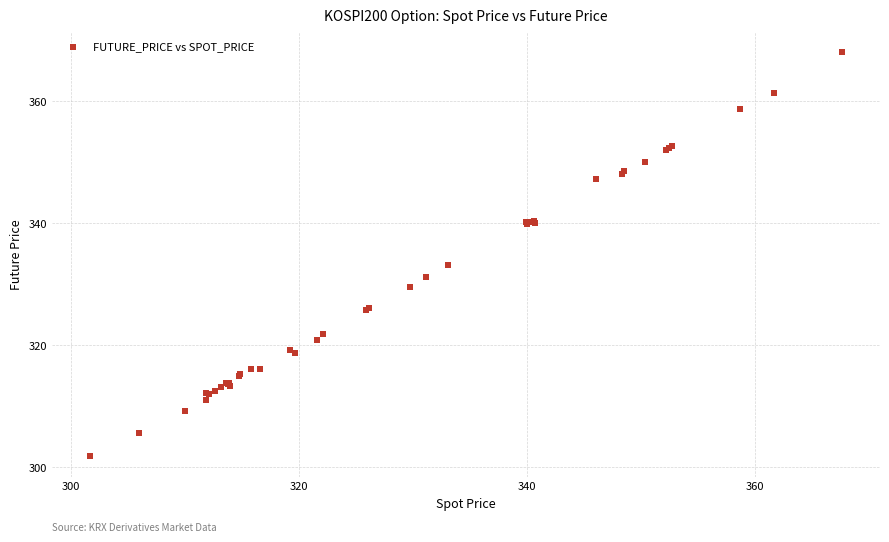

What Y value in the scatter plot is closest to 334?

333.1